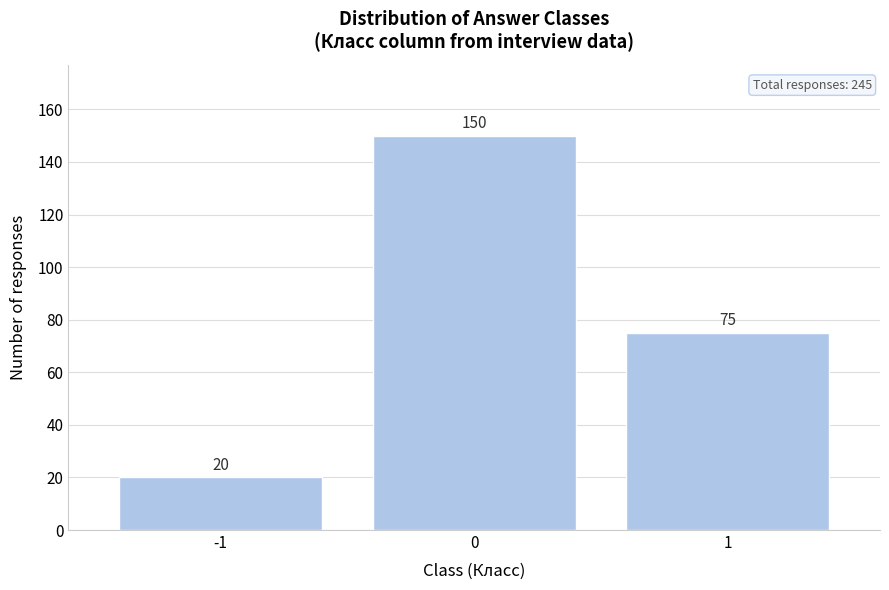

Reading right to left, list all the values displayed in this chart.

75	150	20